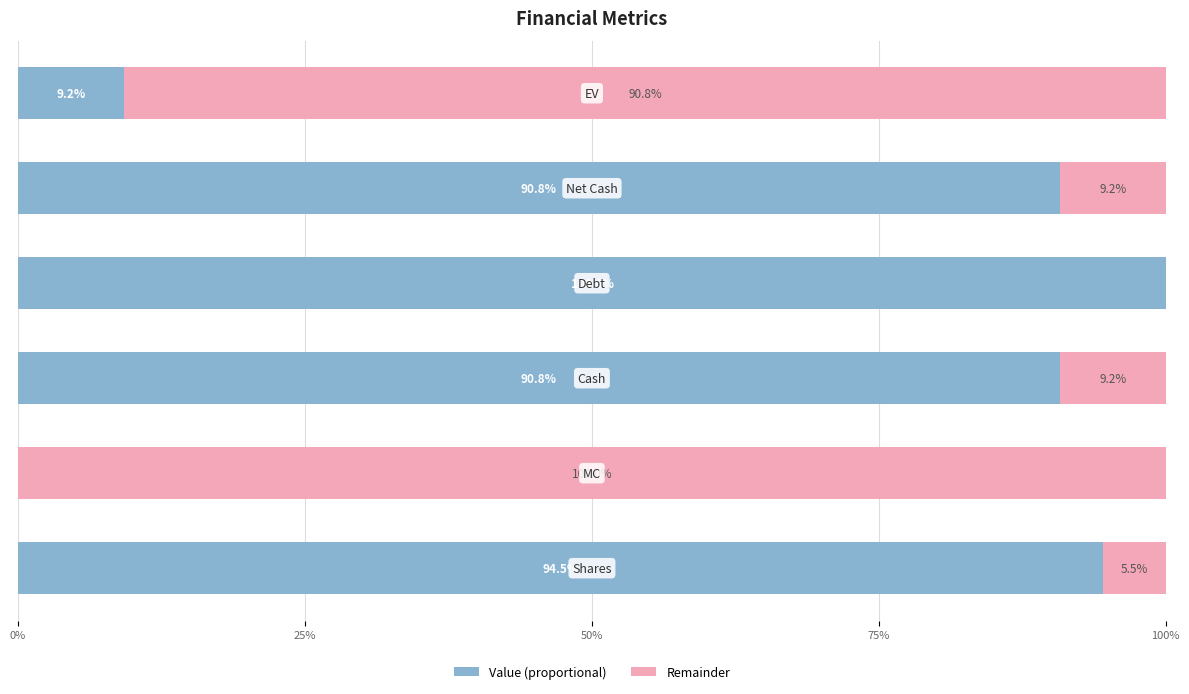

Count the number of data series in this chart.

2